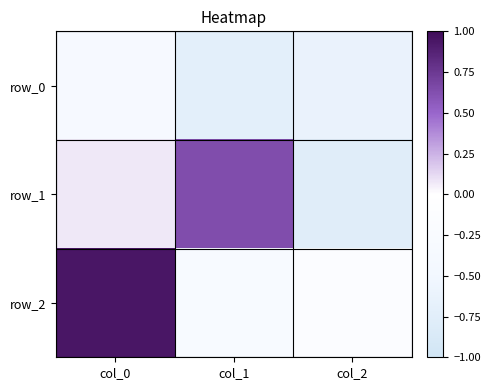

What is the sum of all row_2 values?

0.5